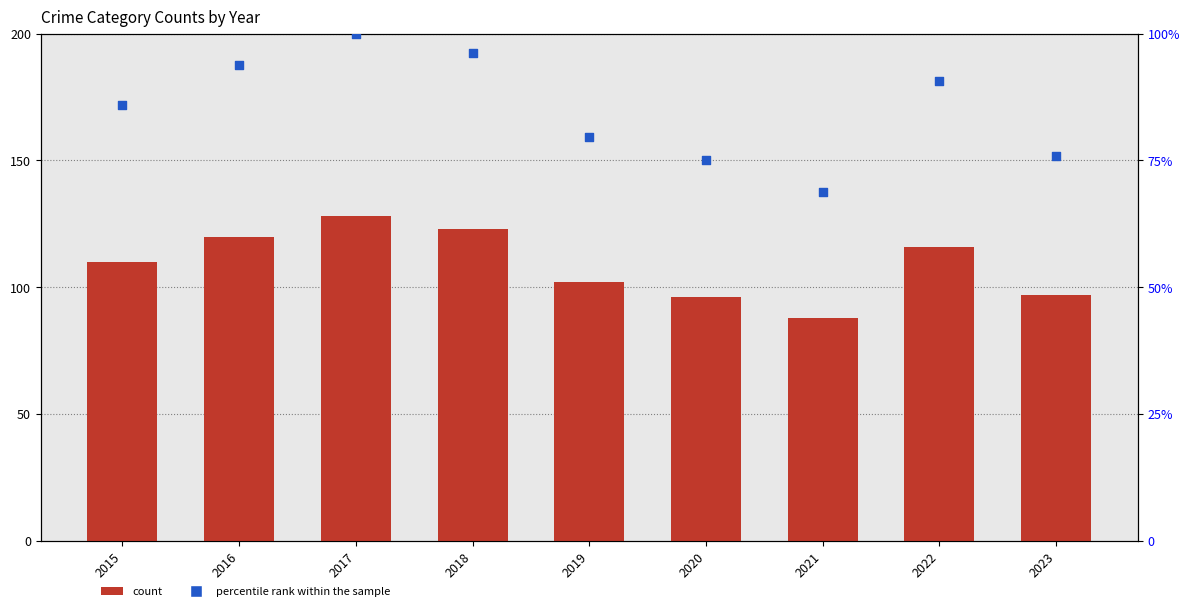

Which series has the largest total across all categories?

count